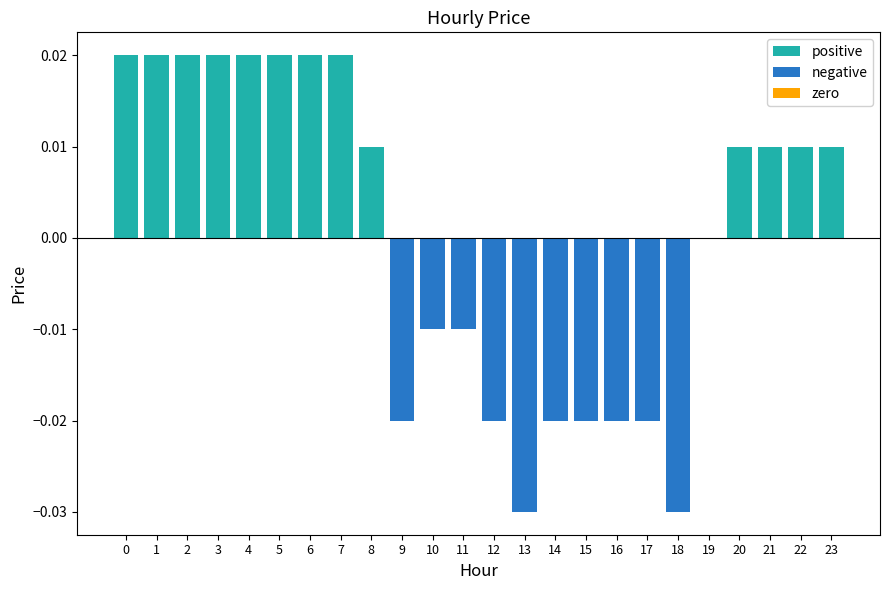

How many values are above zero?

13